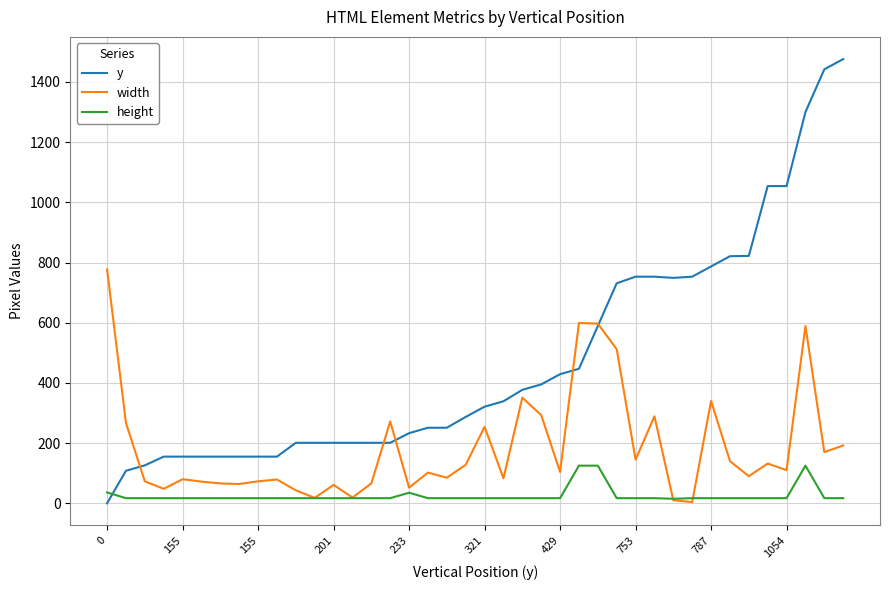

List the series in order of their peak value, highest first.

y, width, height